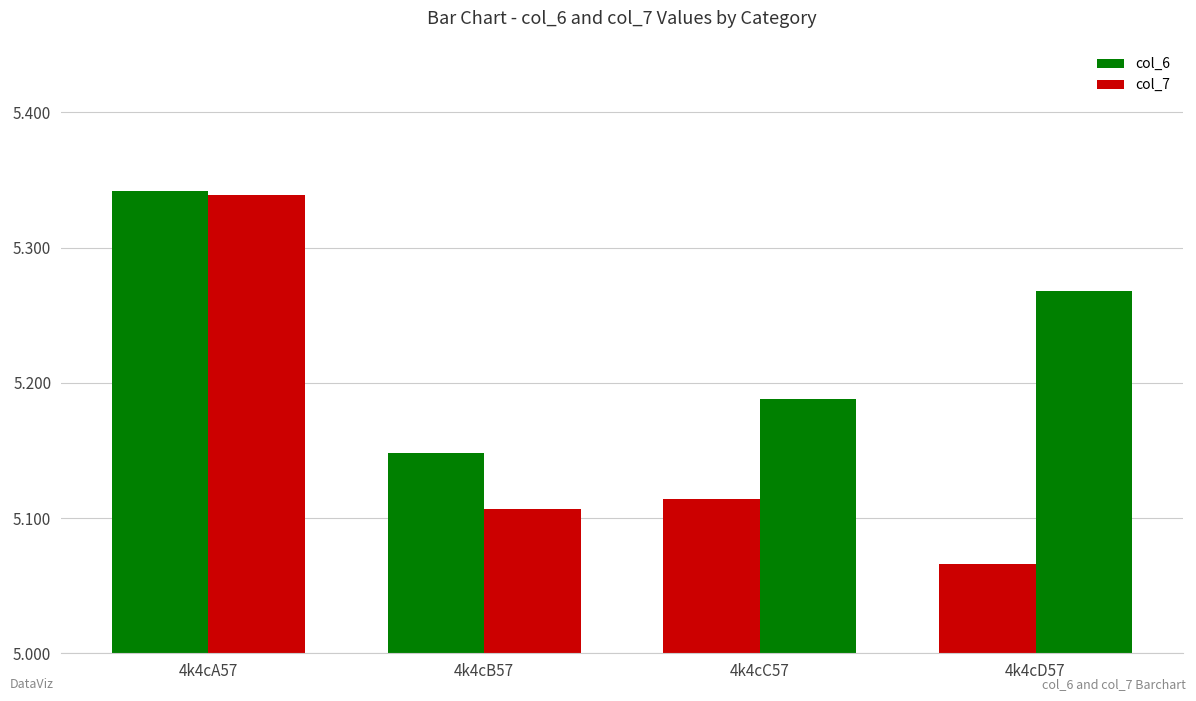

Where is col_7 nearest to the value 5?

4k4cB57